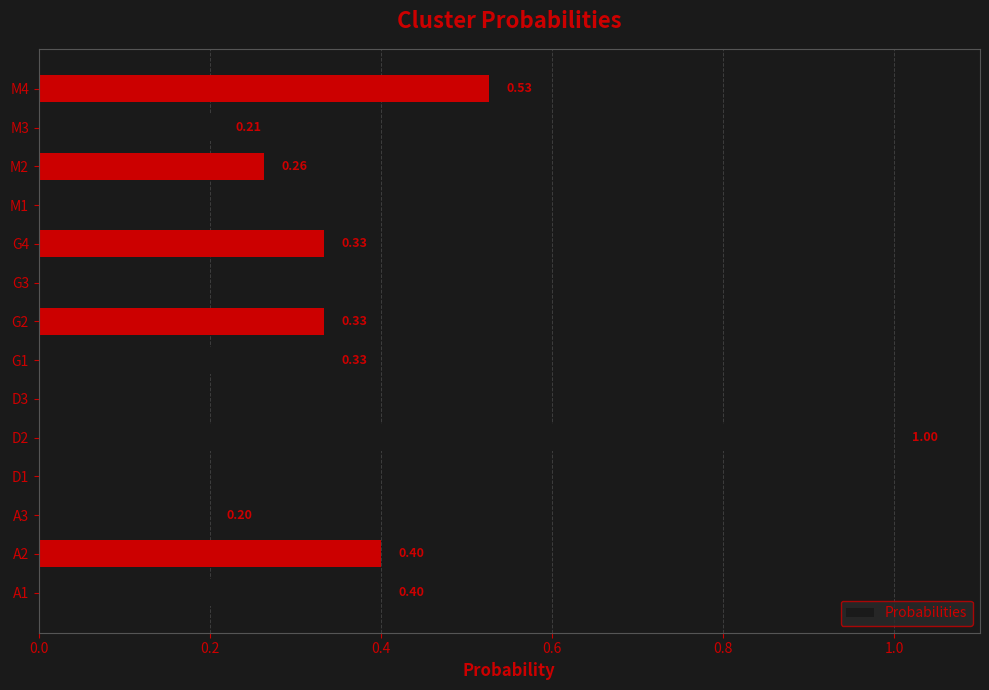

What is the sum of all values?

4.0